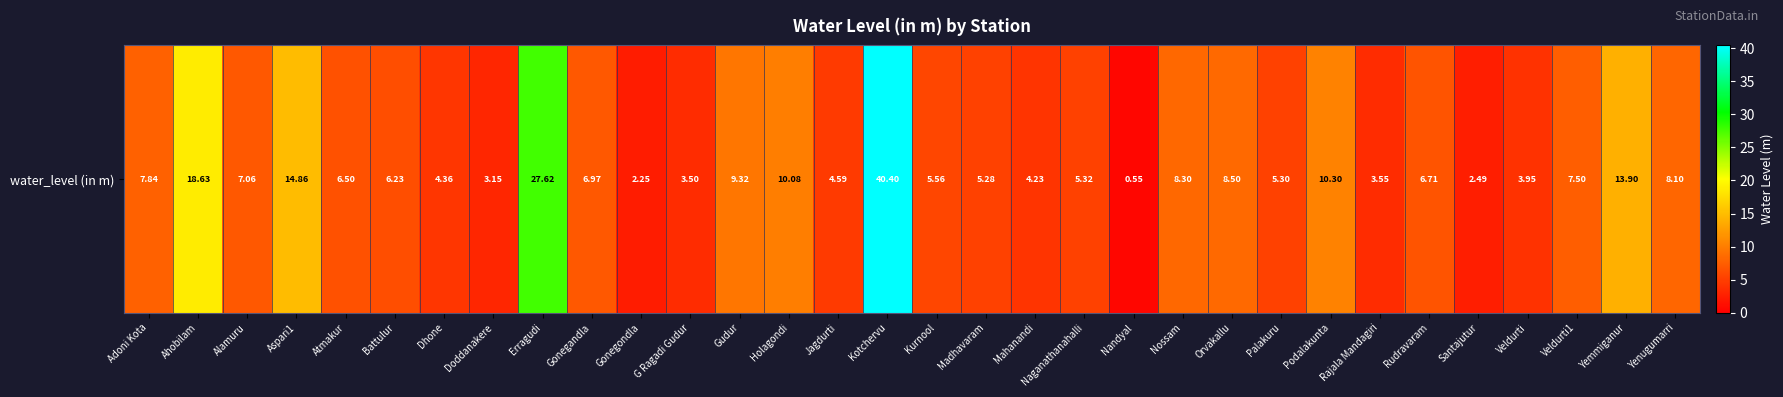

How many data points does each series have?

32